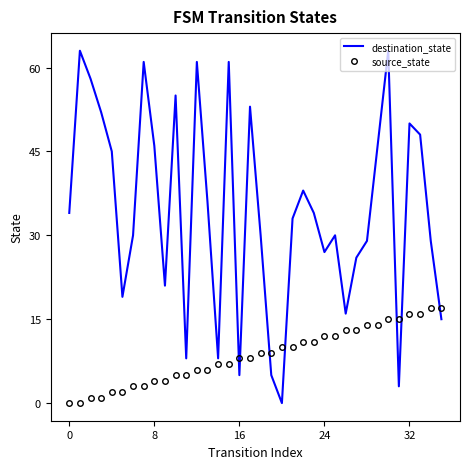

What is the maximum value for source_state?

17